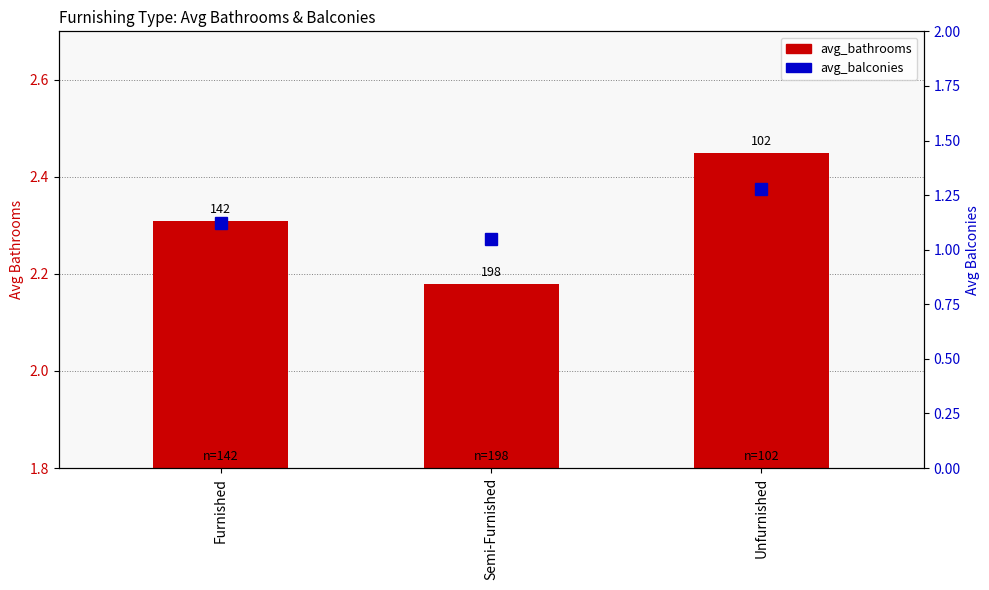

What is the smallest value displayed?

1.1